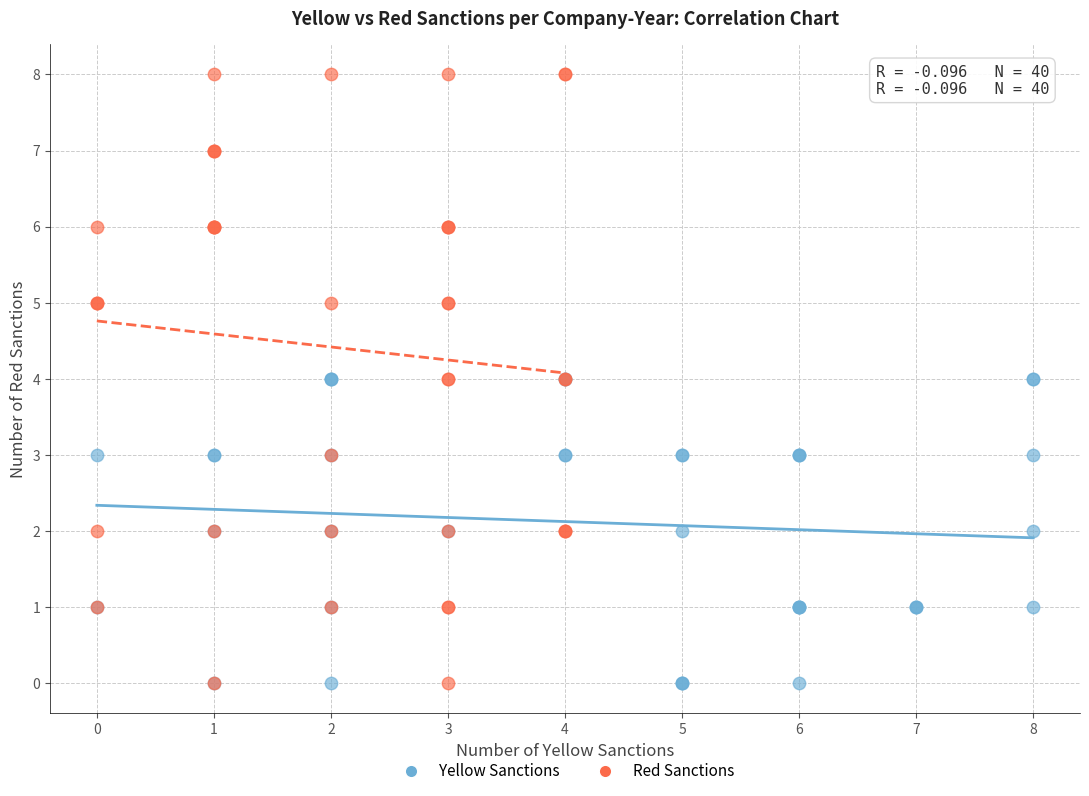

Which series reaches the maximum Y coordinate?

Red Sanctions